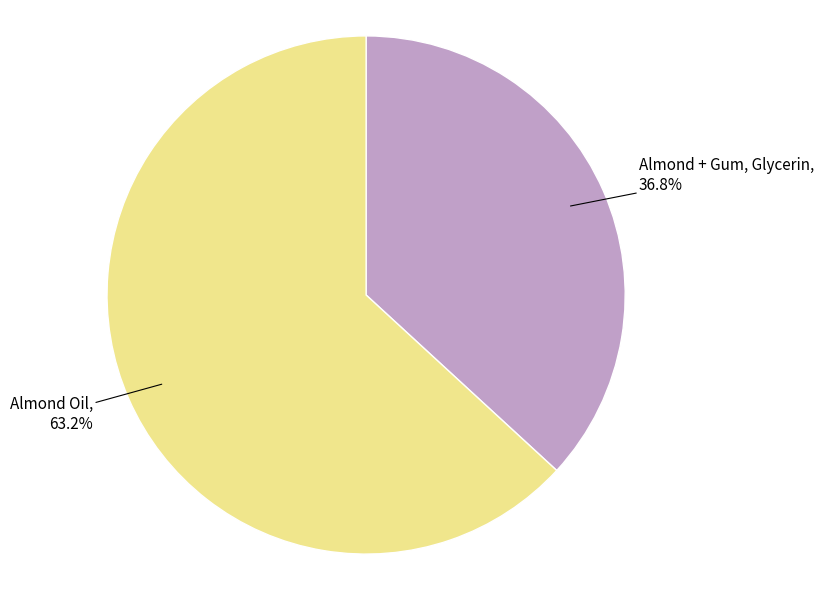

Does any single category account for the majority?

Yes